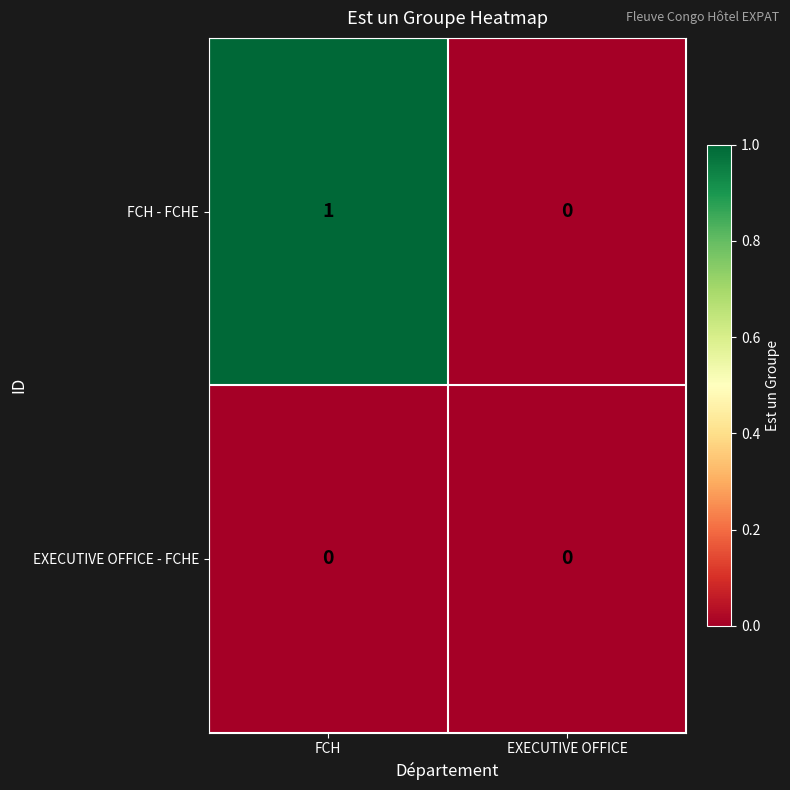

How many categories are shown in the chart?

2